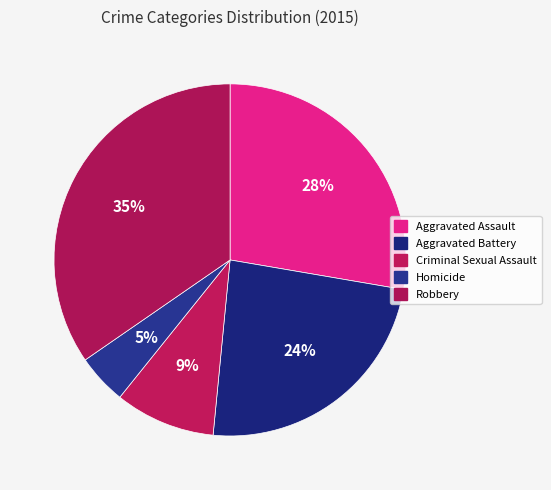

Between Homicide and Aggravated Battery, which is larger?

Aggravated Battery